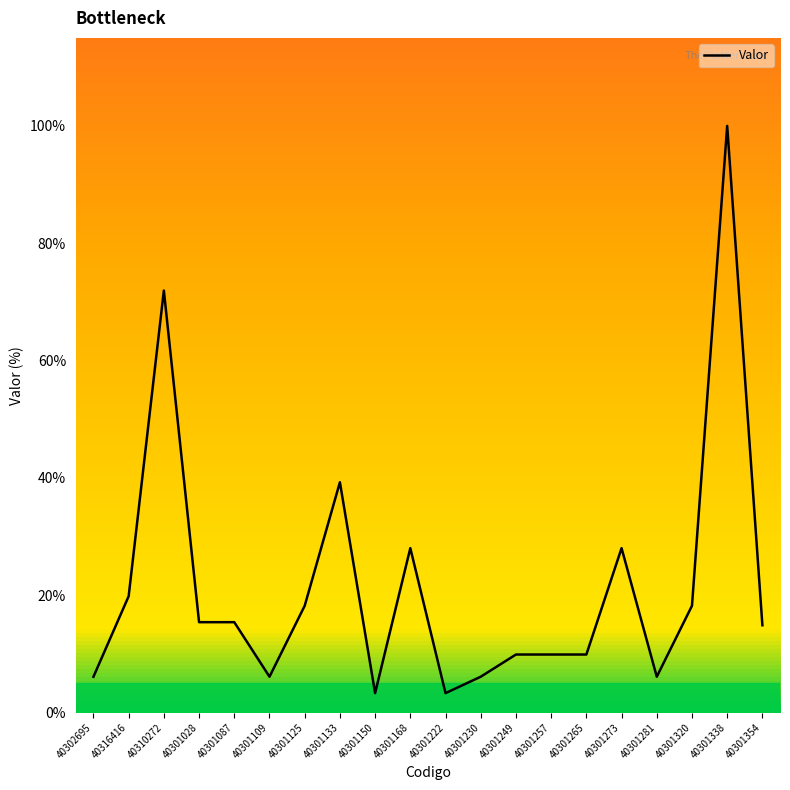

What is the greatest value displayed?

100.0